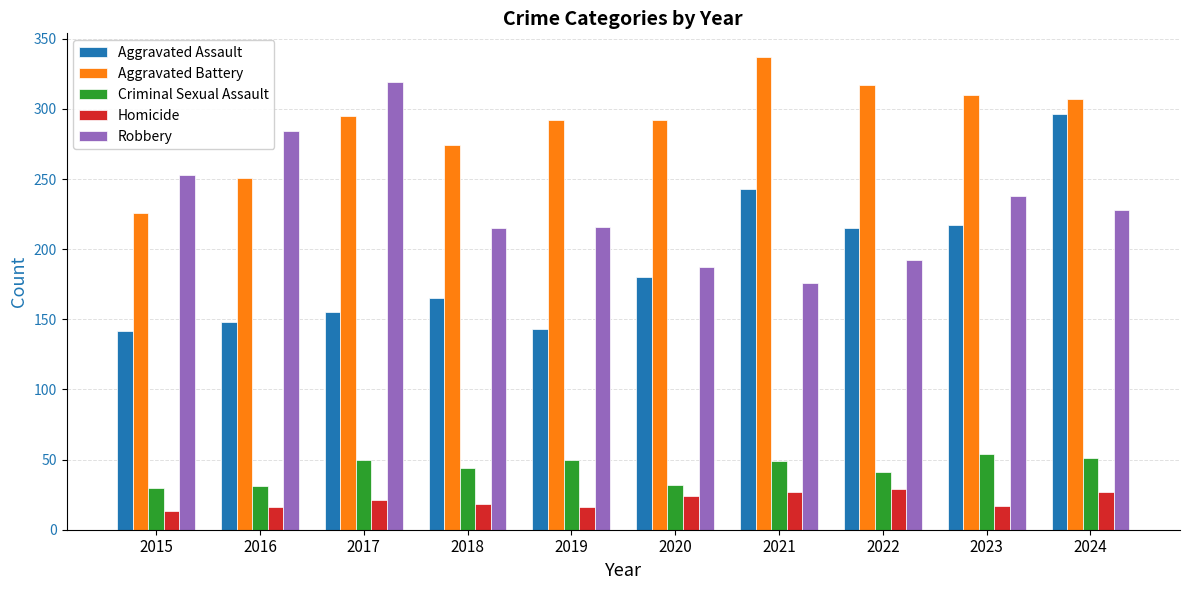

What is the sum of all Aggravated Assault values?

1904